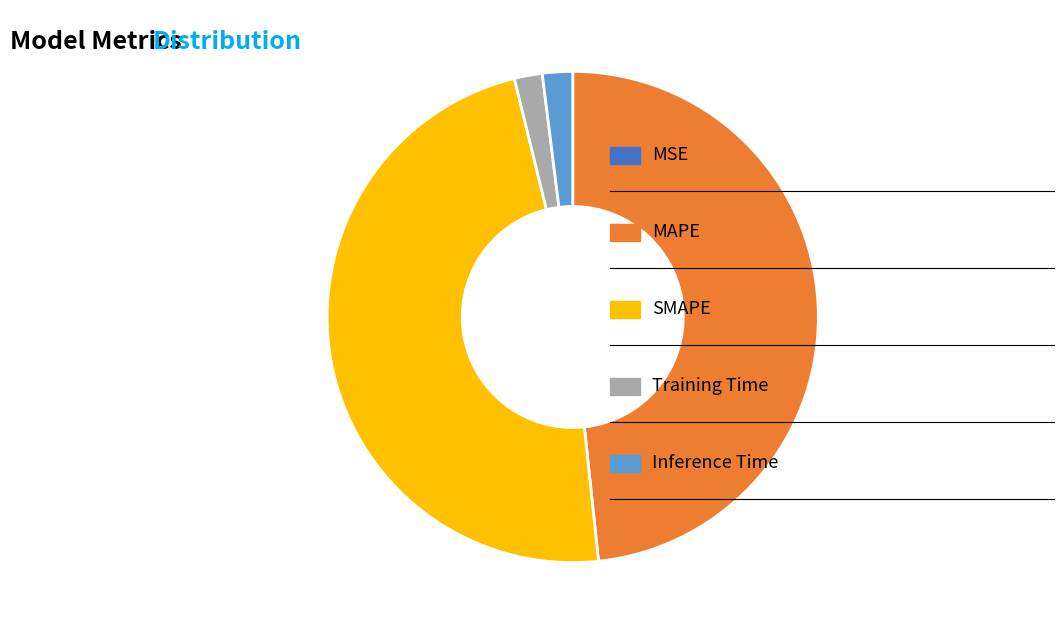

Does any single category account for the majority?

No